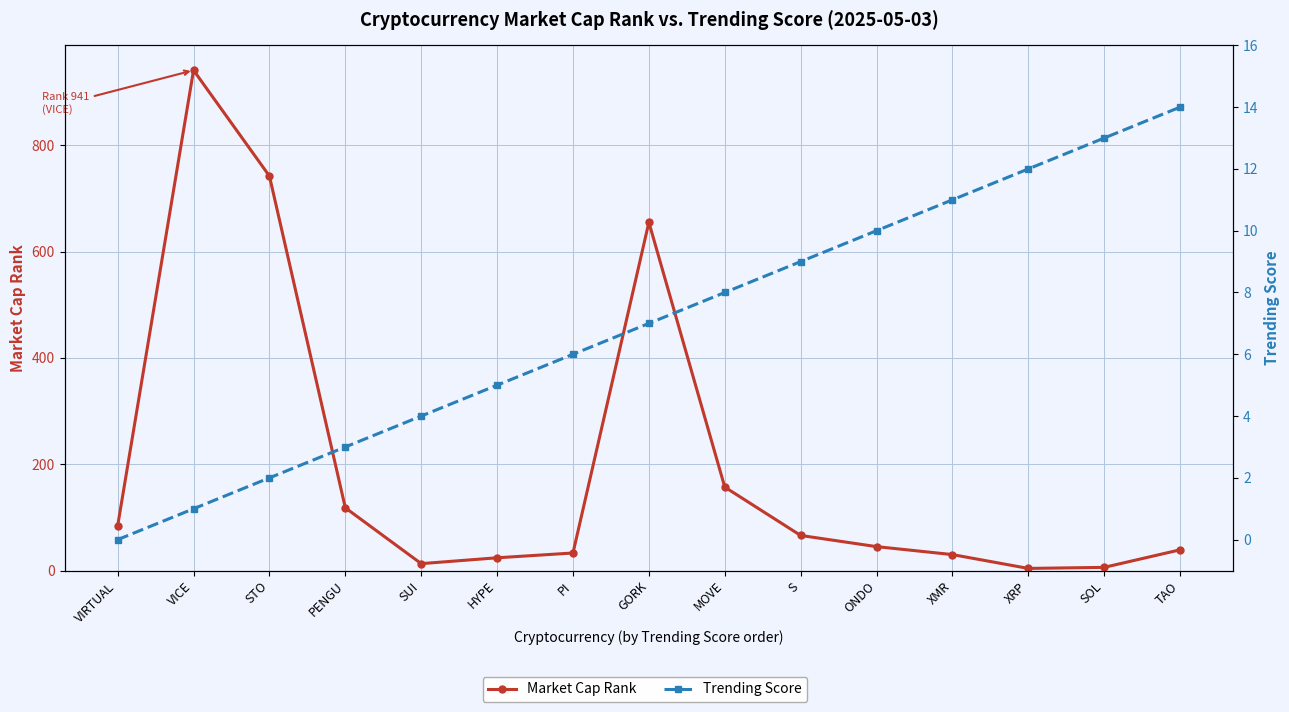

Which series changed the most between PENGU and MOVE?

Market Cap Rank